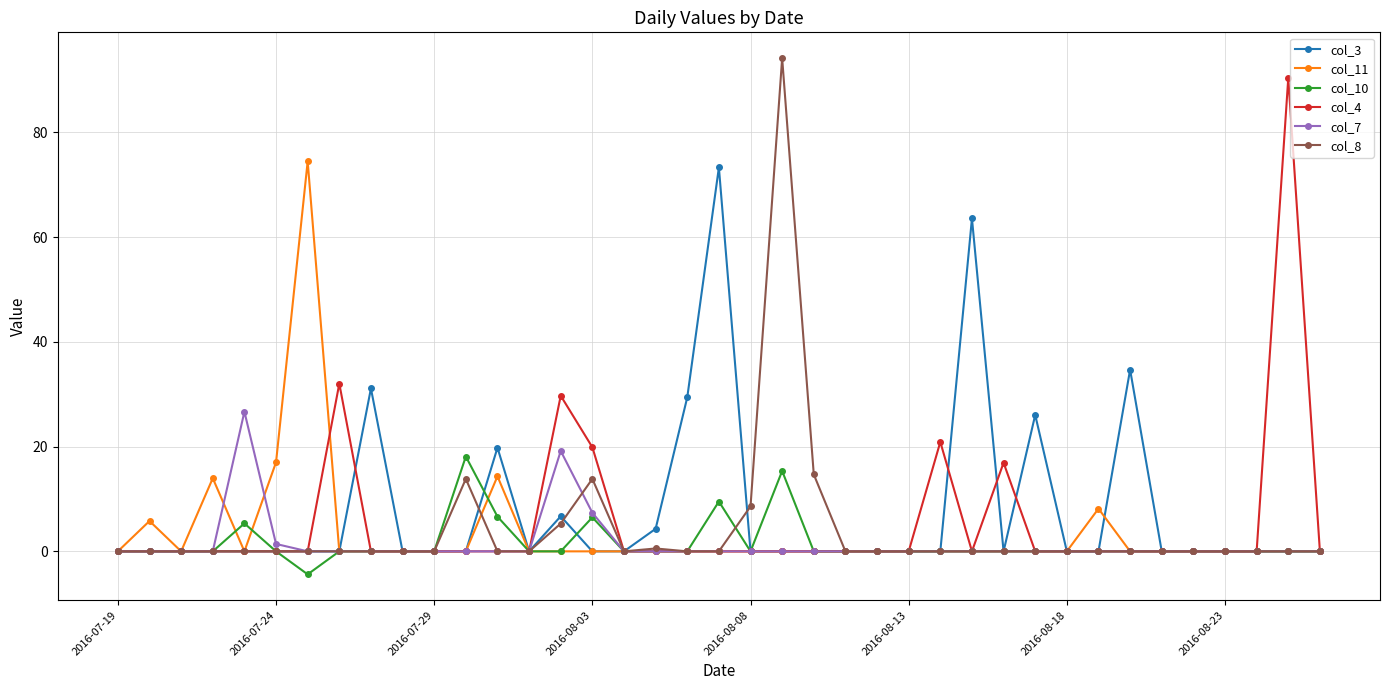

True or false: col_11 has more than 0 points higher than both neighbors.

True